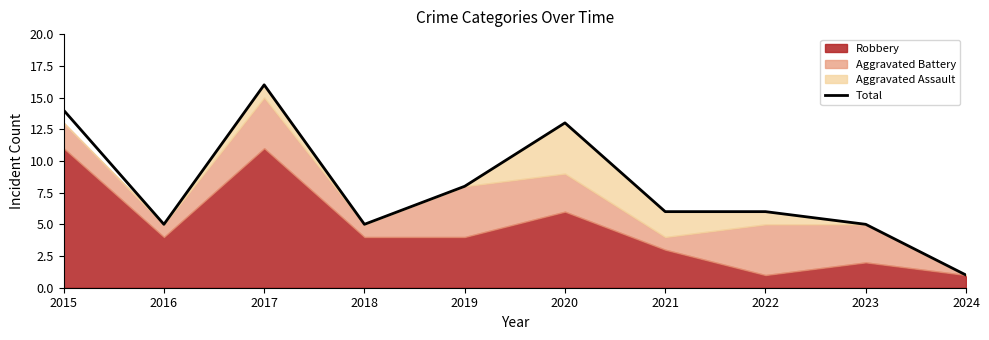

What is the smallest value displayed?

1